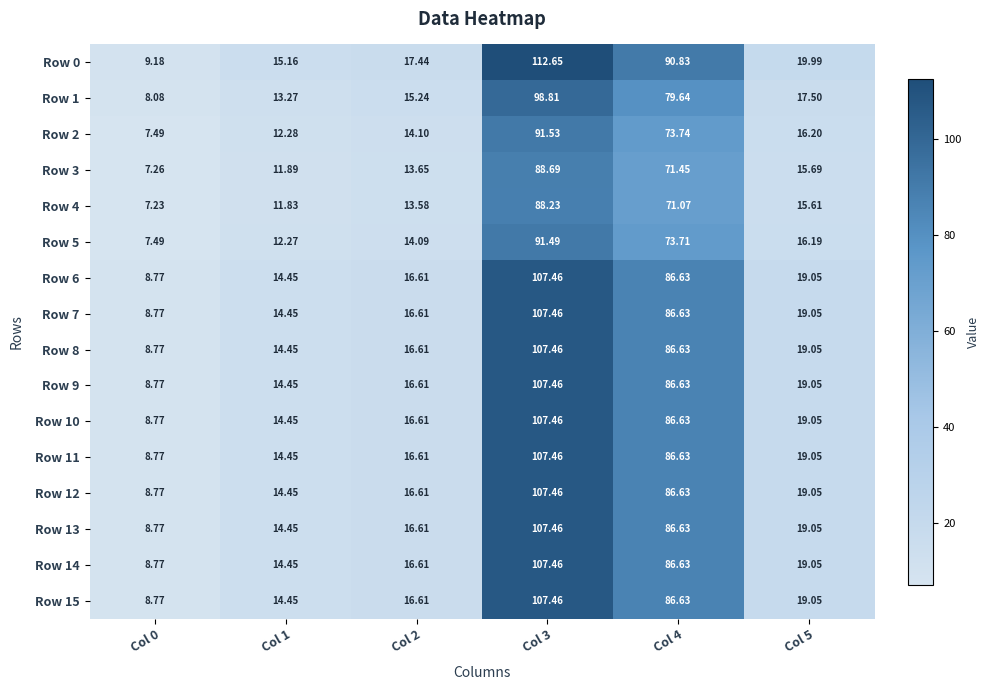

How many categories are shown in the chart?

6